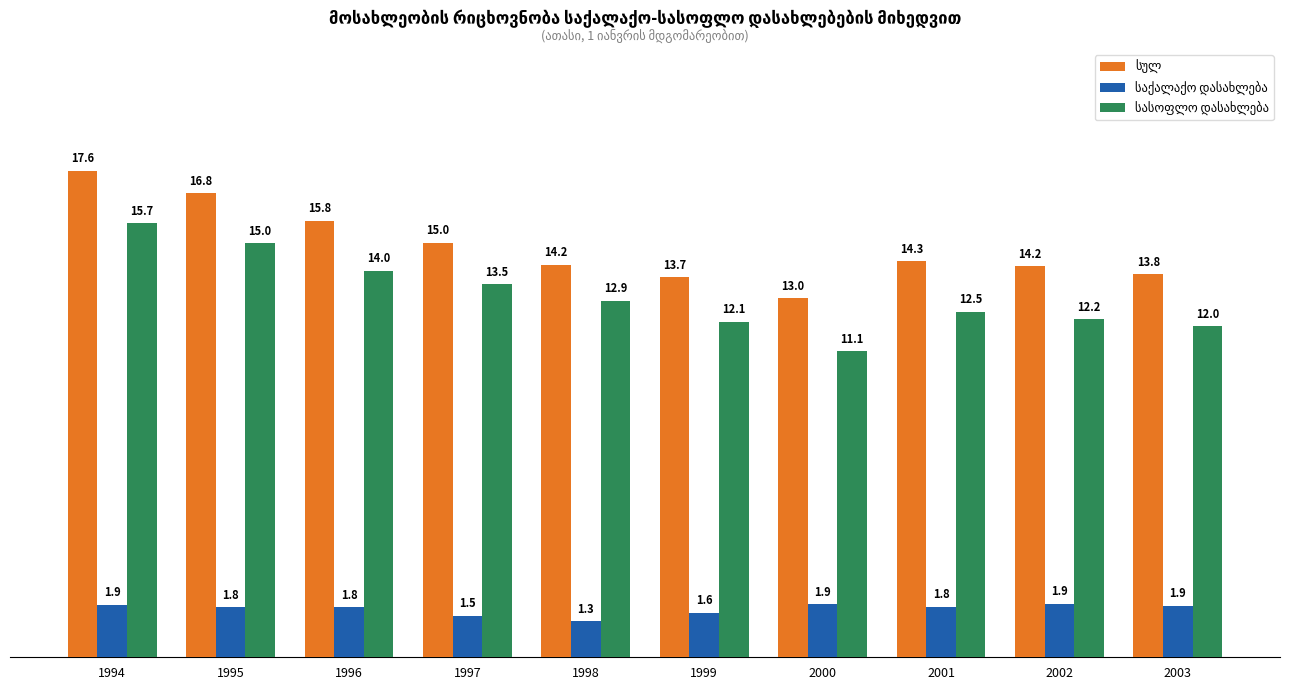

At which category does the chart reach its peak across all series?

1994